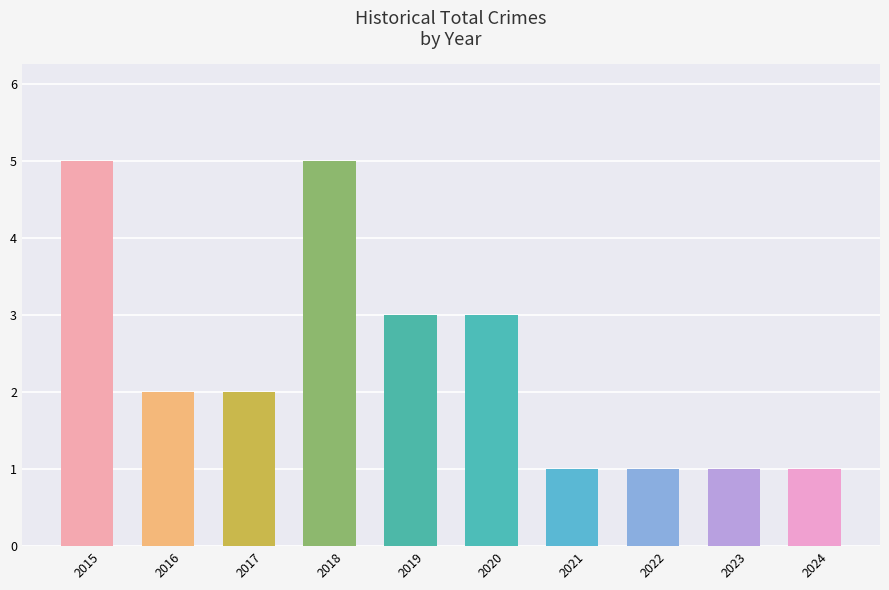

How many bars are there in total?

10